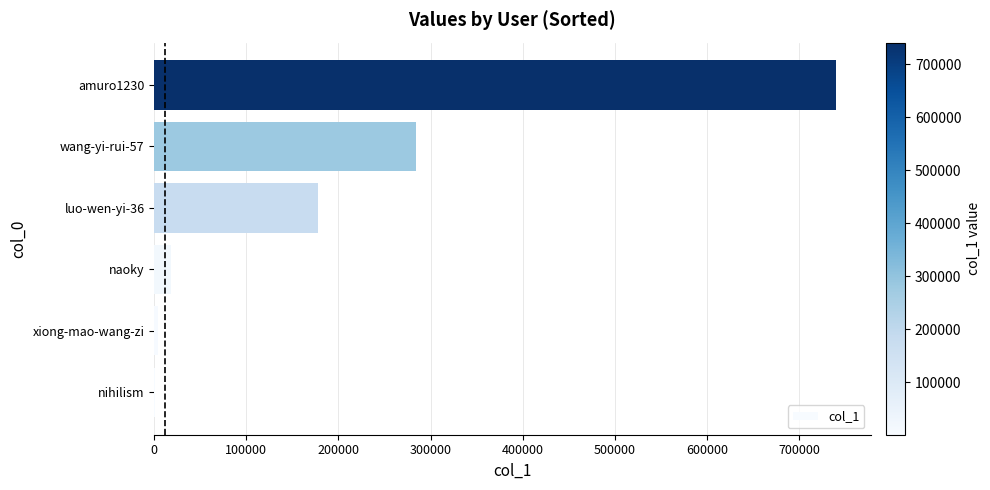

Where is the data nearest to the value 370898?

wang-yi-rui-57